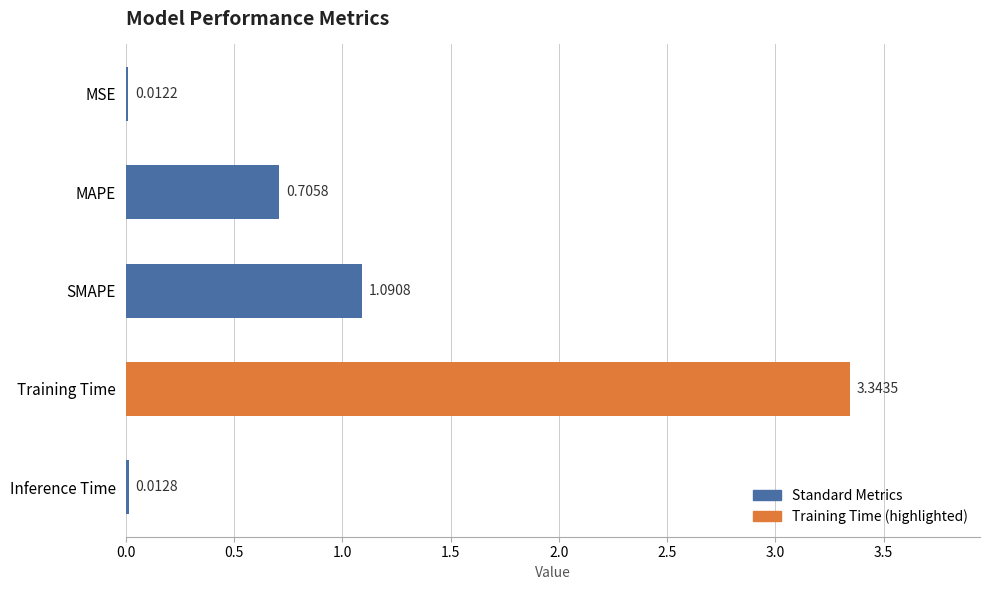

Which has a higher value, MAPE or MSE?

MAPE